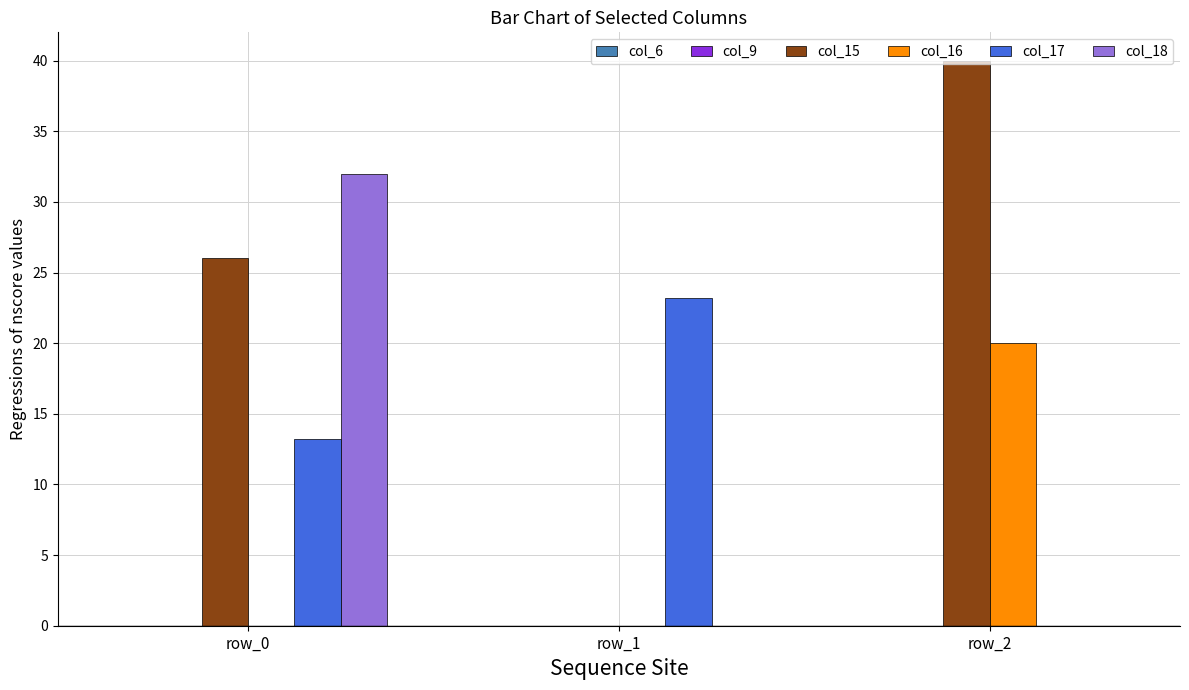

Where is col_17 nearest to the value 11?

row_0